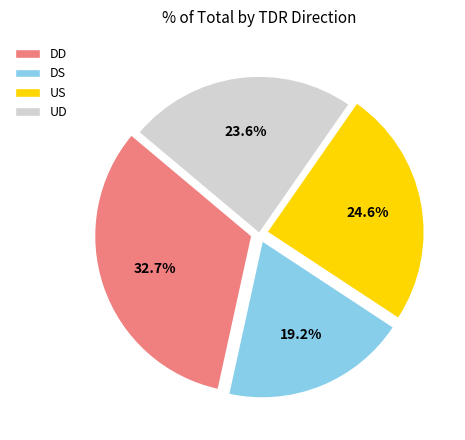

Approximately how many times larger is the value at US compared to UD?

1.0